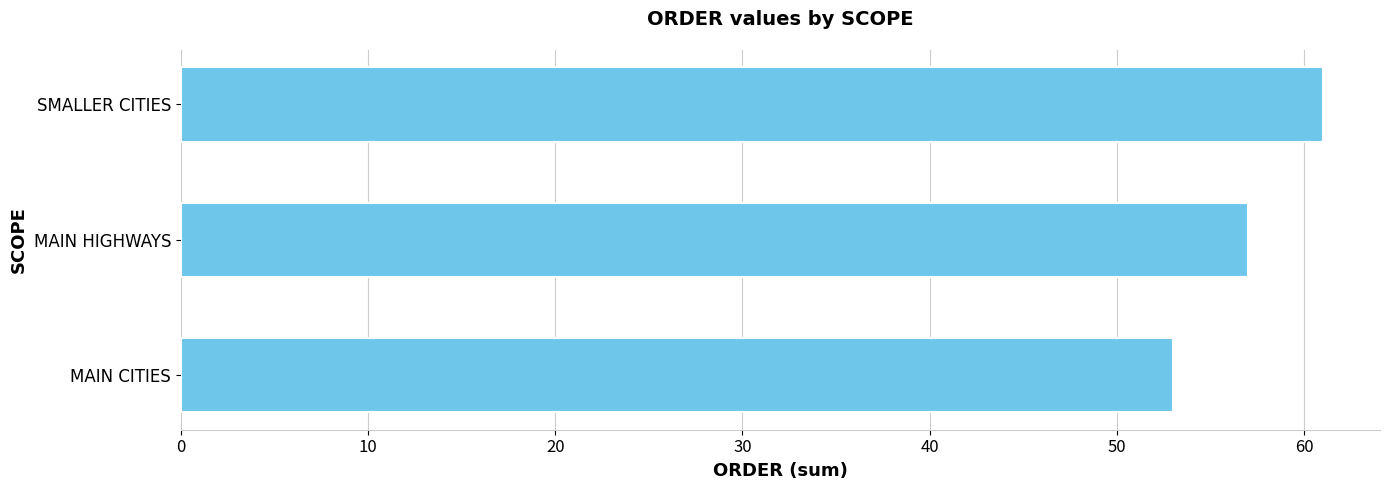

What is the greatest value displayed?

61